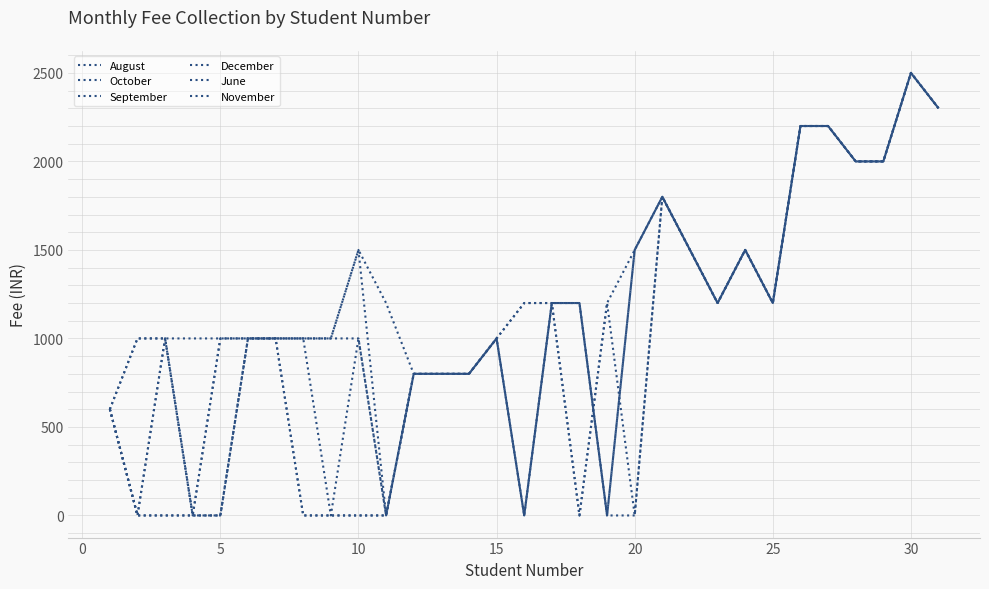

Is this an area chart (filled region under the line)?

No